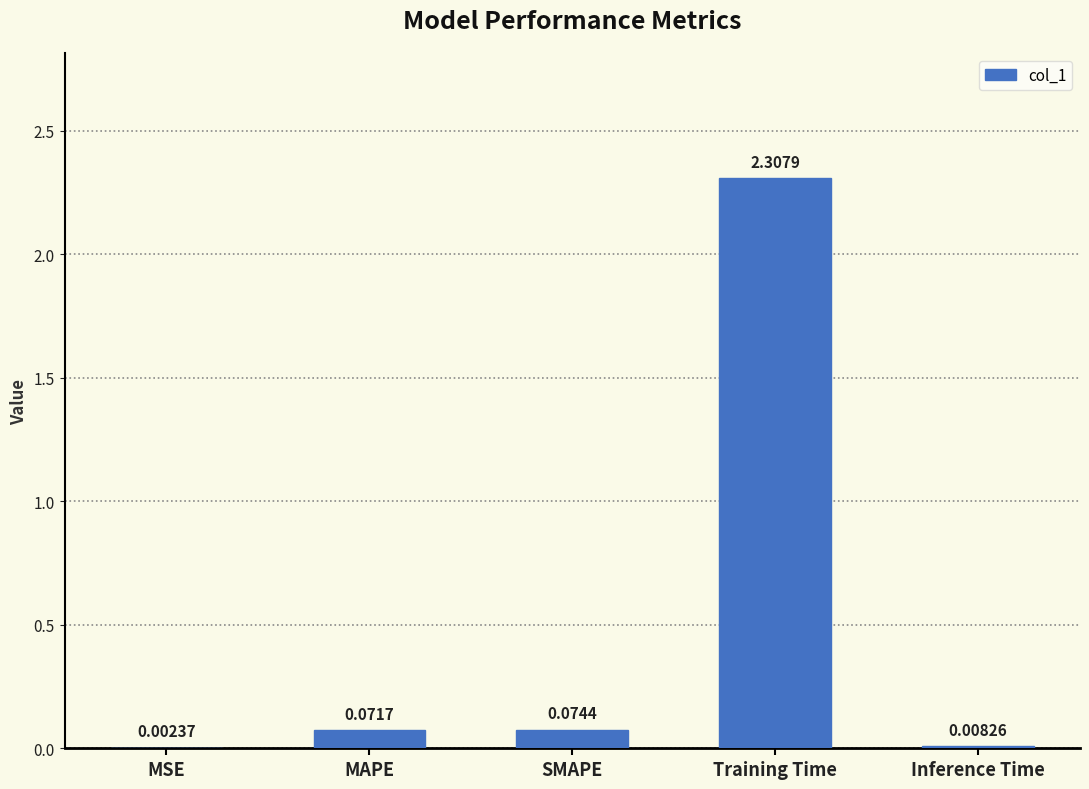

How many distinct data groups are displayed?

1